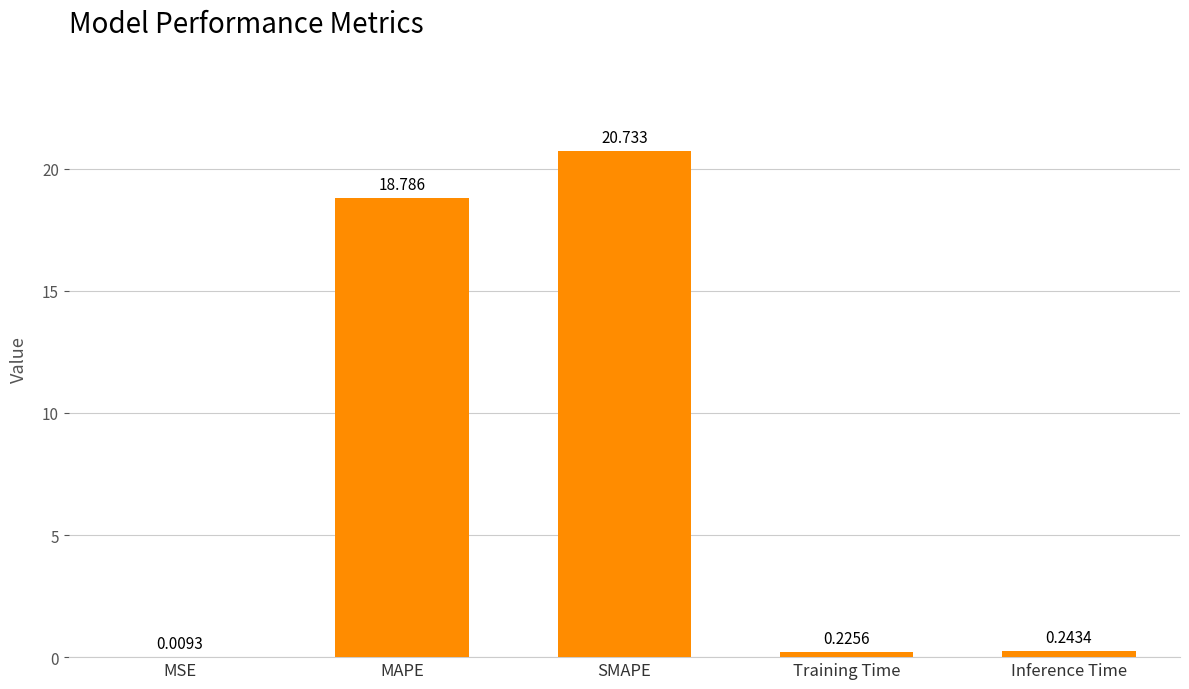

Where is the data nearest to the value 10?

MAPE